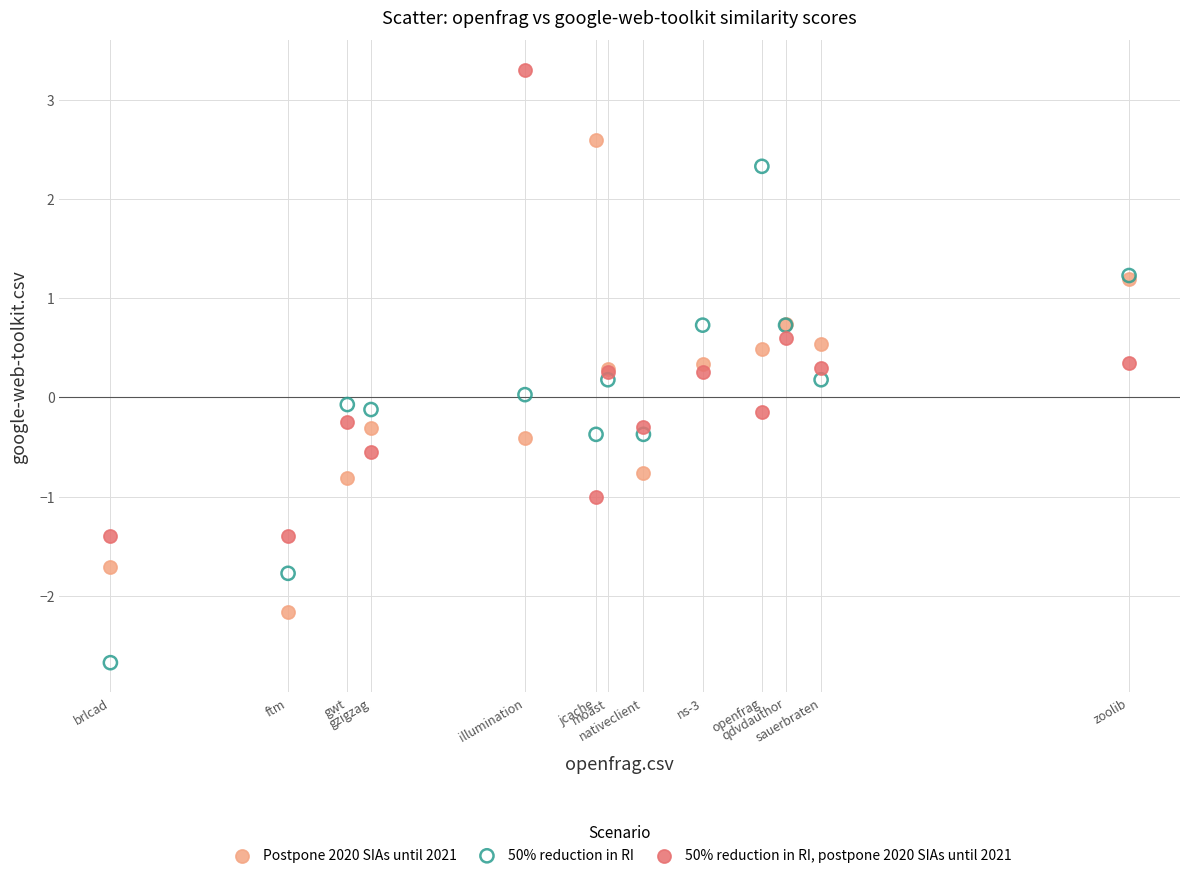

Which series reaches the maximum Y coordinate?

50% reduction in RI, postpone 2020 SIAs until 2021